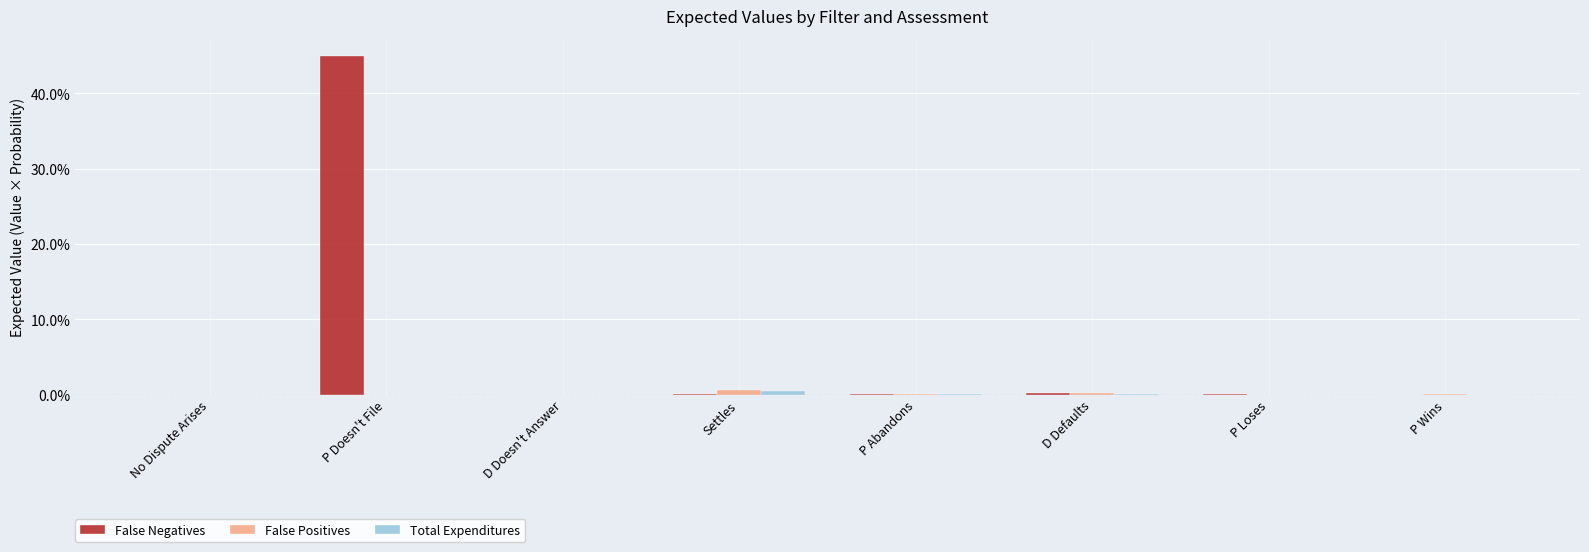

Which series has the largest total across all categories?

False Negatives